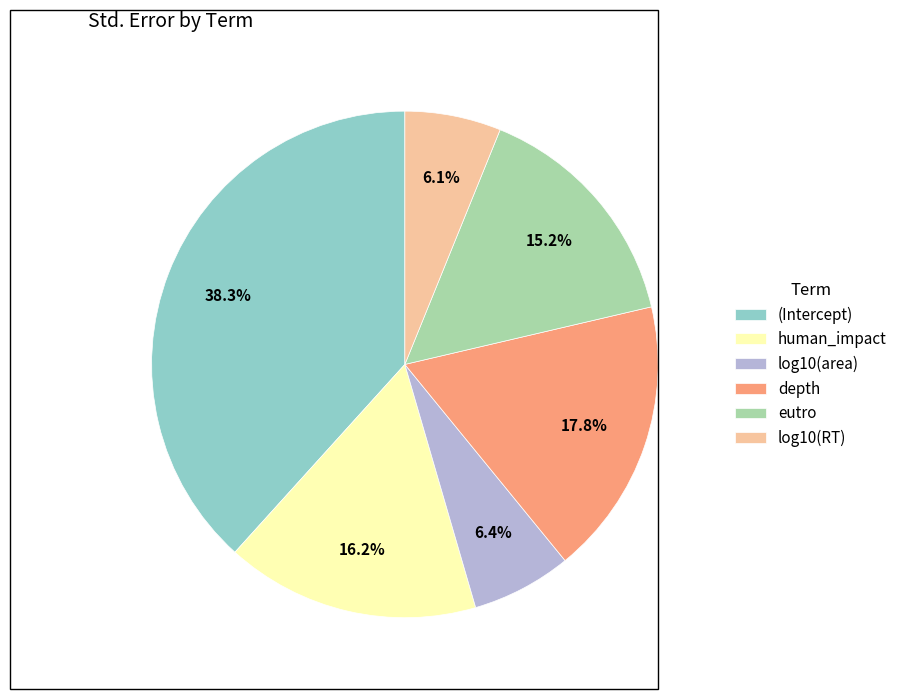

Between (Intercept) and log10(area), which is larger?

(Intercept)